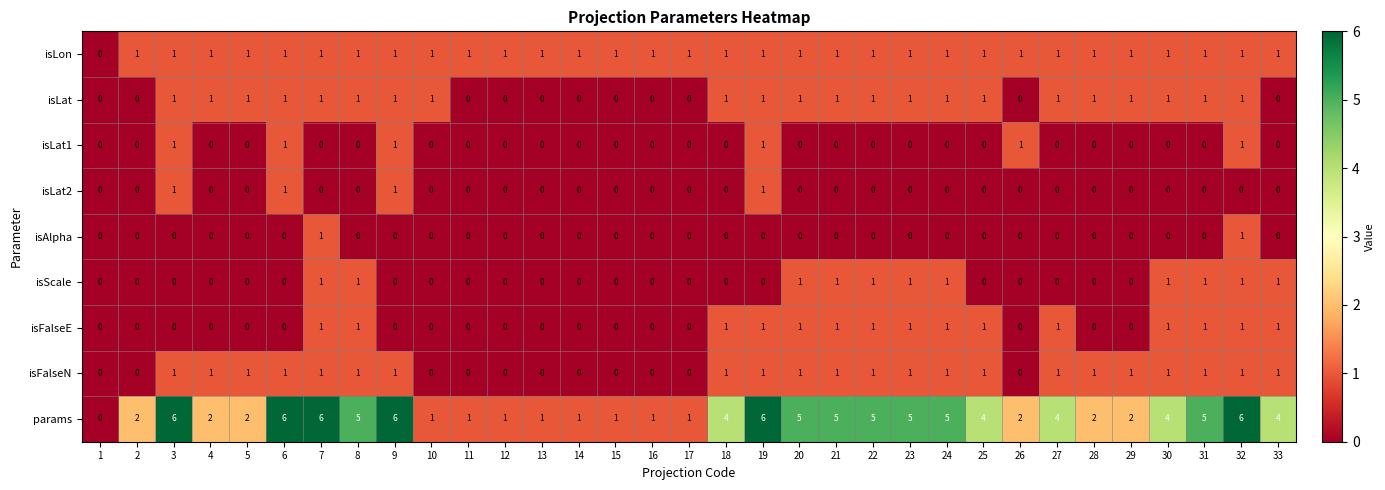

Is it true that isFalseE equals 1 at 31?

True